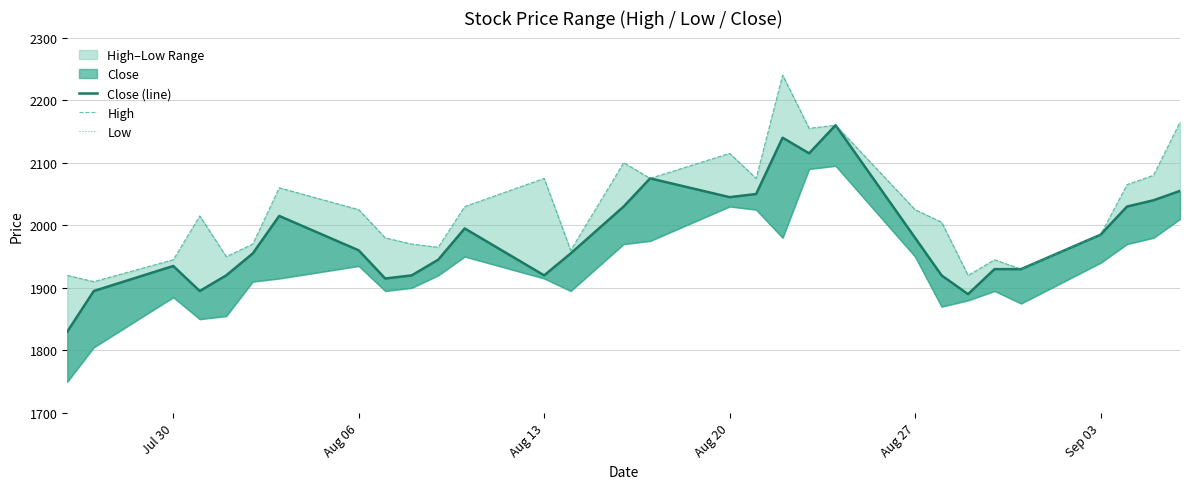

What is the average value of the Low series?

1930